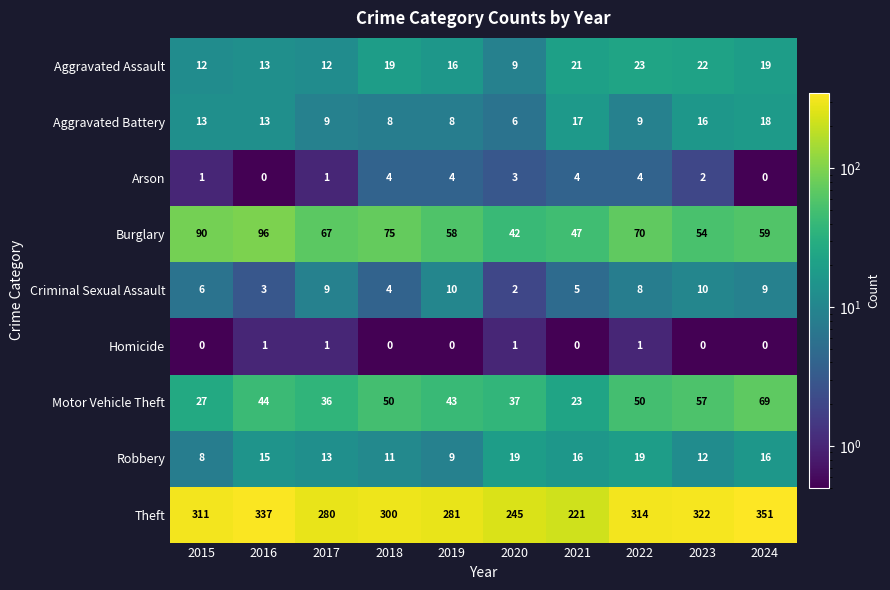

What value does the Aggravated Battery series have at 2016, to the nearest 5?

15